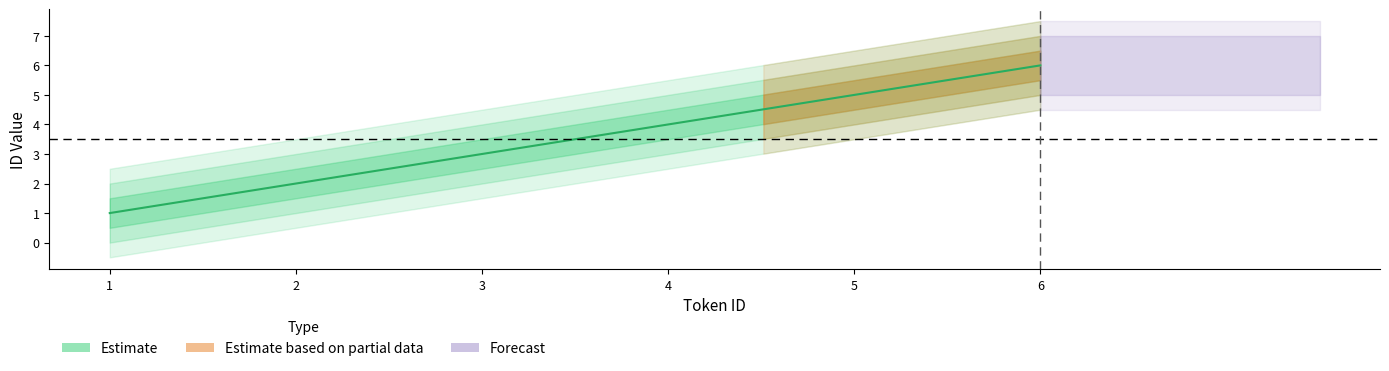

Does the chart display data point markers on the line(s)?

No